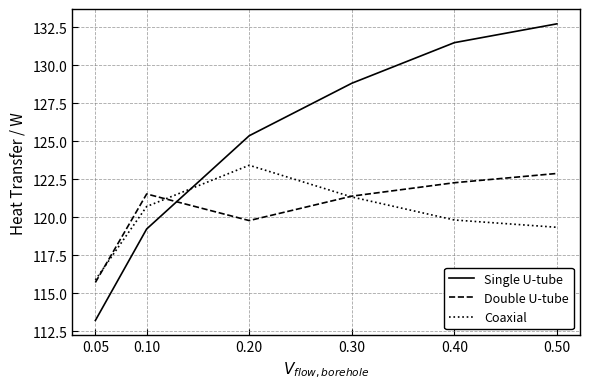

True or false: Coaxial and Single U-tube cross at least once.

True